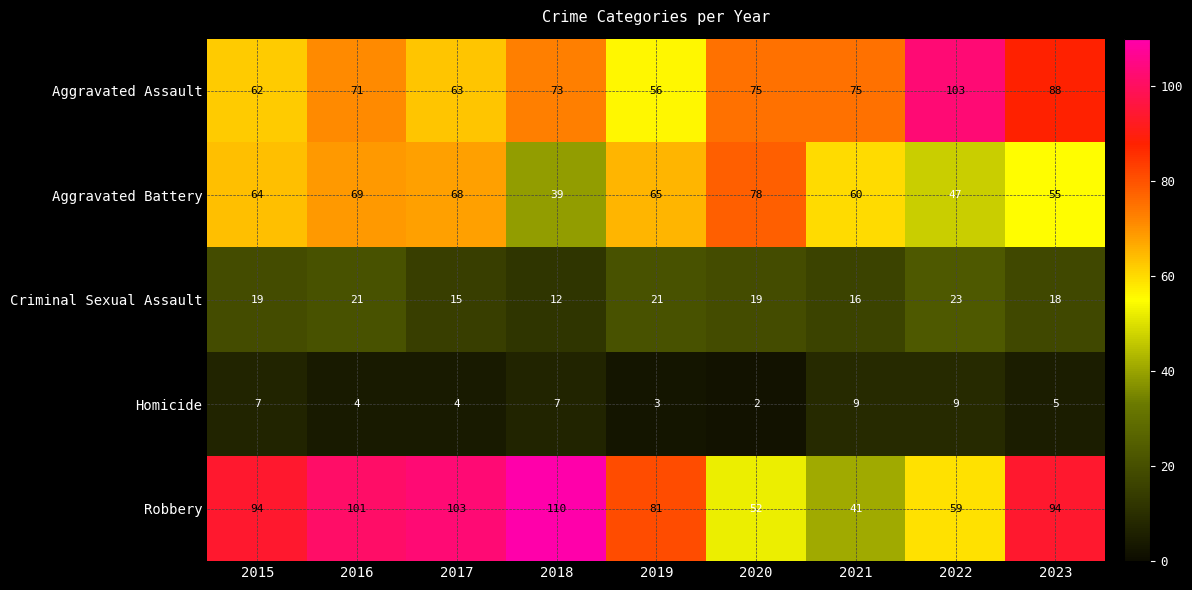

Which series has the widest spread of values?

Robbery